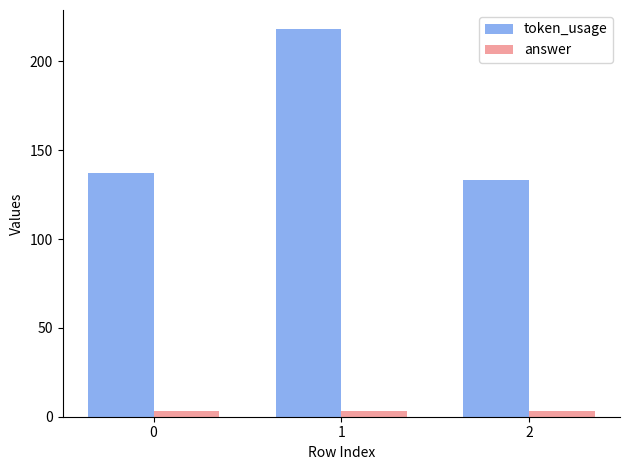

What is the sum of all answer values?

9